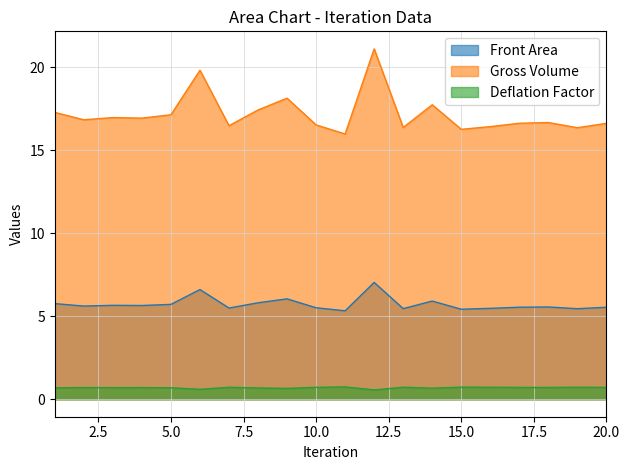

At which category is the sum across all series the highest?

12